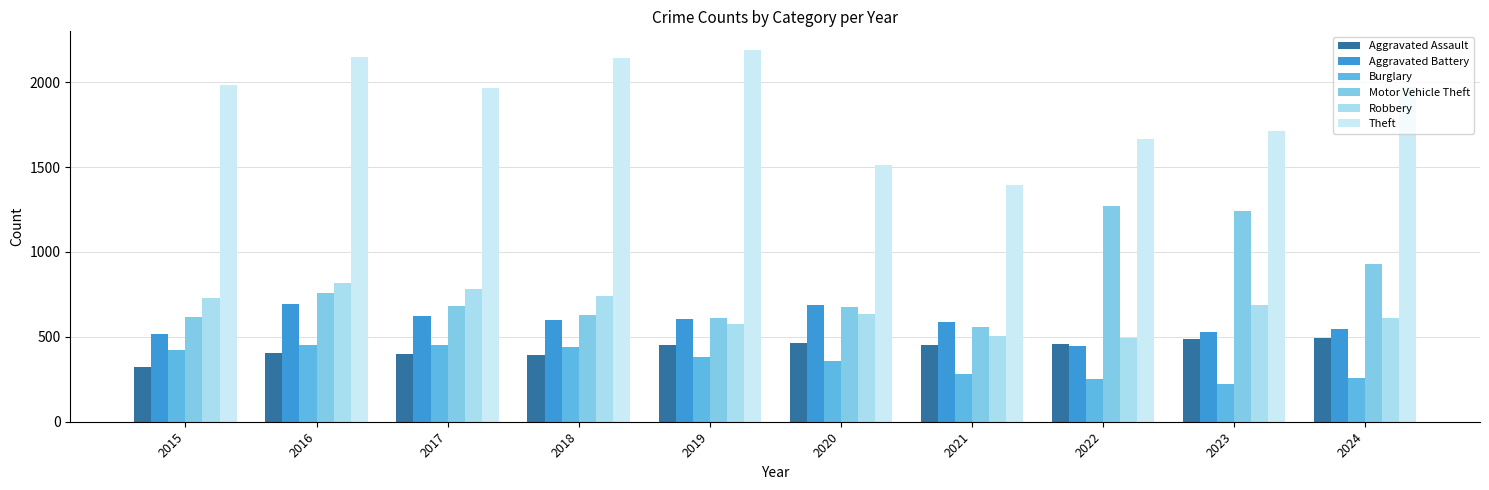

Are the bars horizontal?

No